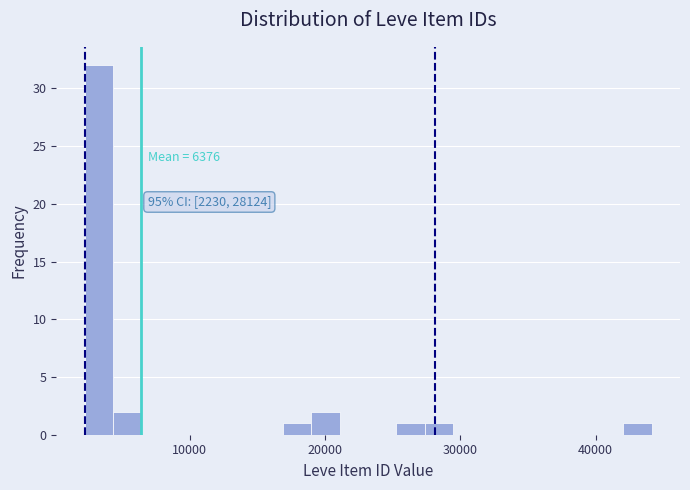

Around what value on the x-axis is the tallest bar? Give the approximate position of its centre, as read against the axis.

3000